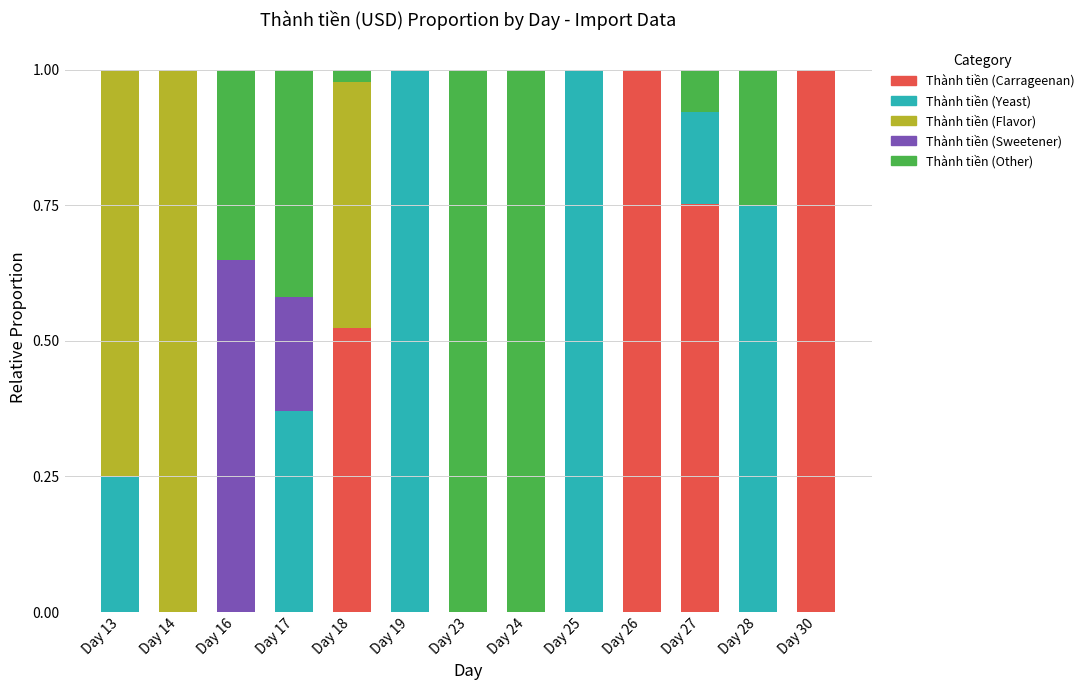

At how many categories does at least one series exceed 0?

13